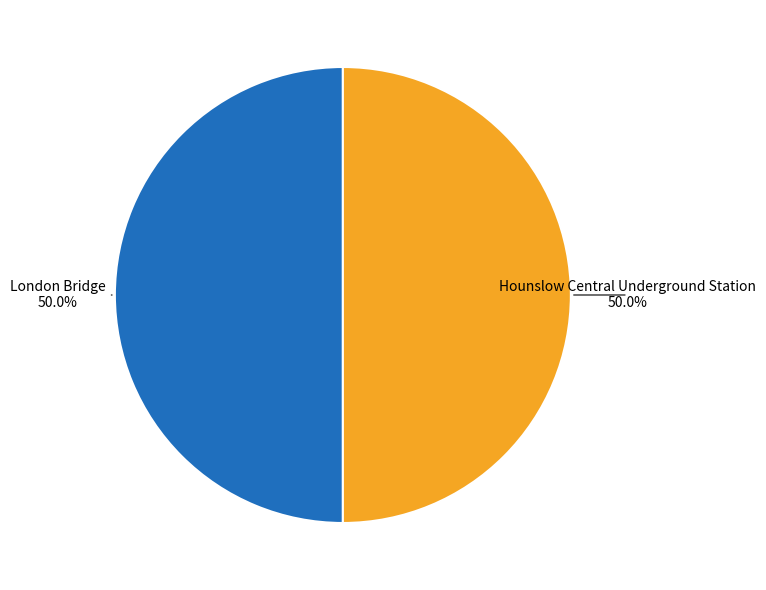

How many slices are in this pie chart?

2